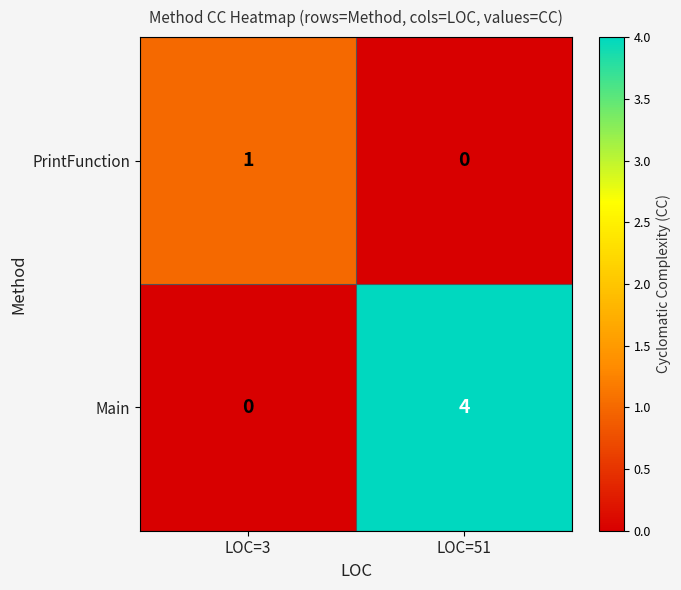

List the series in order of their peak value, lowest first.

PrintFunction, Main